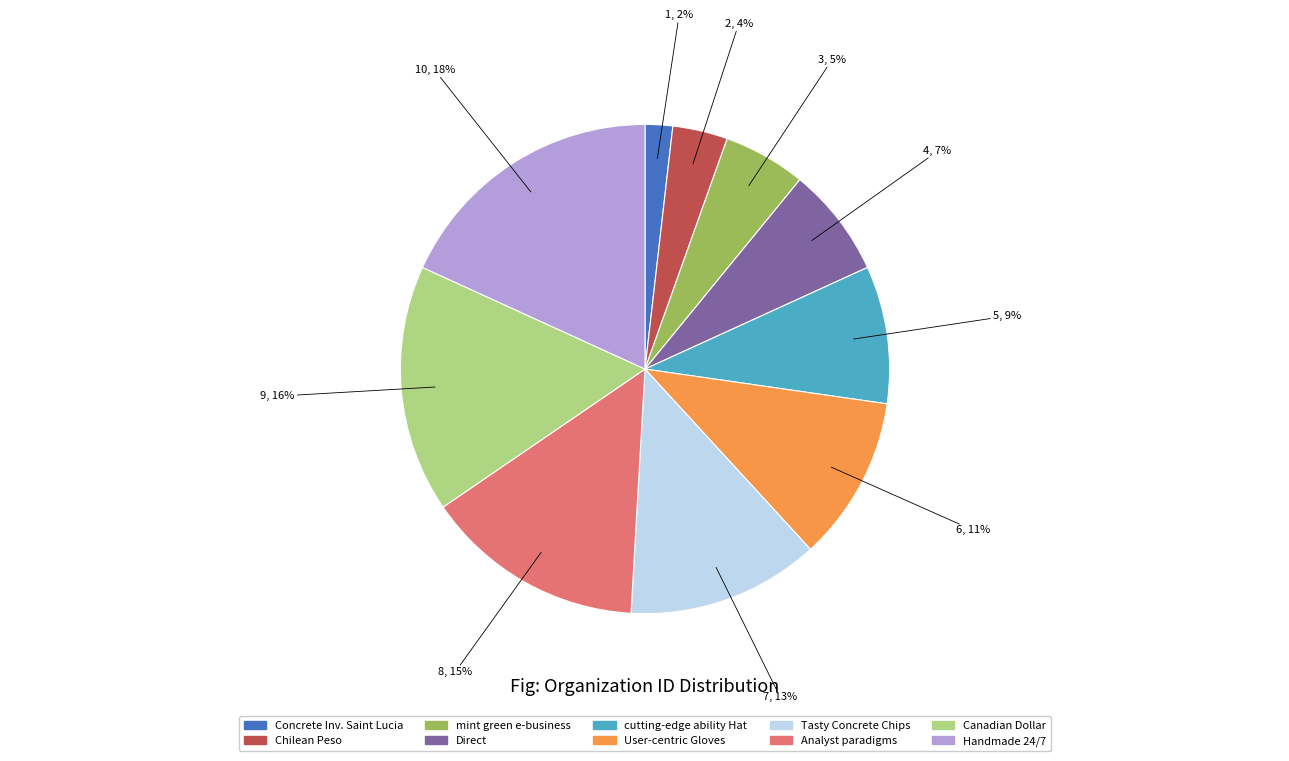

To the nearest percent, what is the difference between the largest and smallest slice percentages?

16%